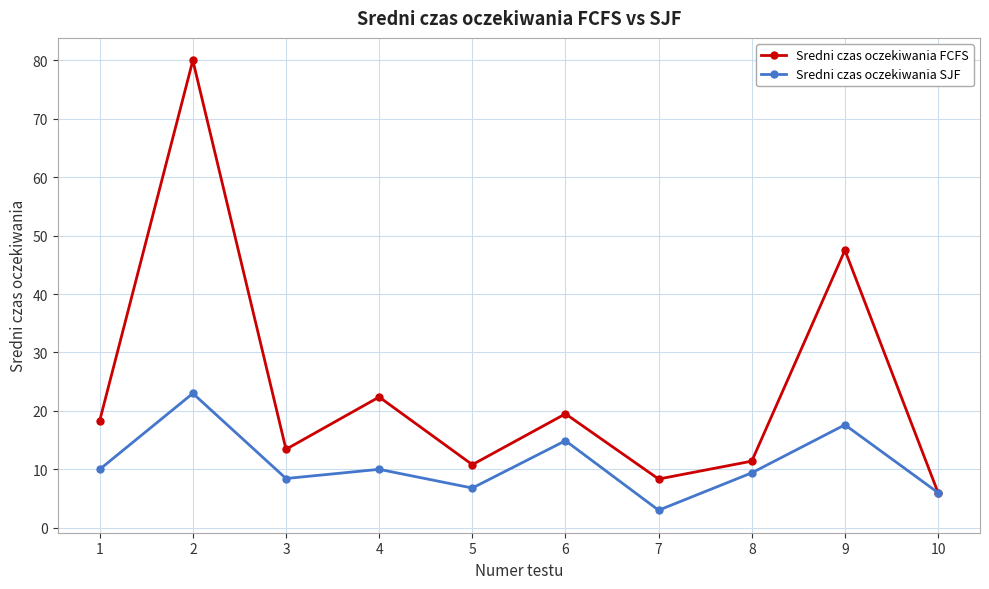

What is the difference between the highest and lowest values at 2?

57.0